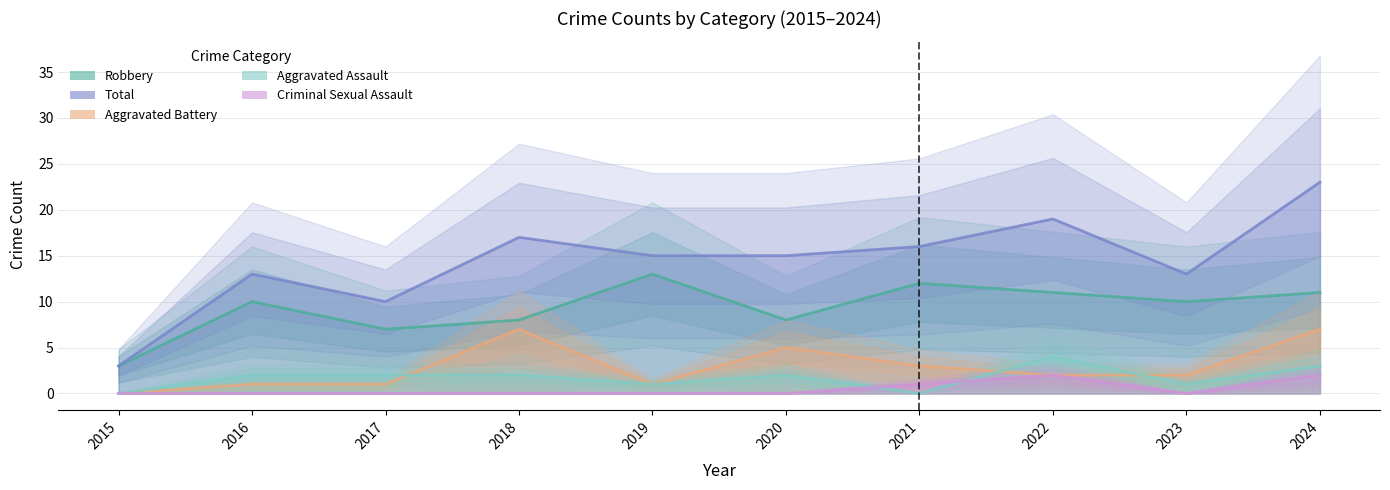

True or false: Total and Robbery cross at least once.

False